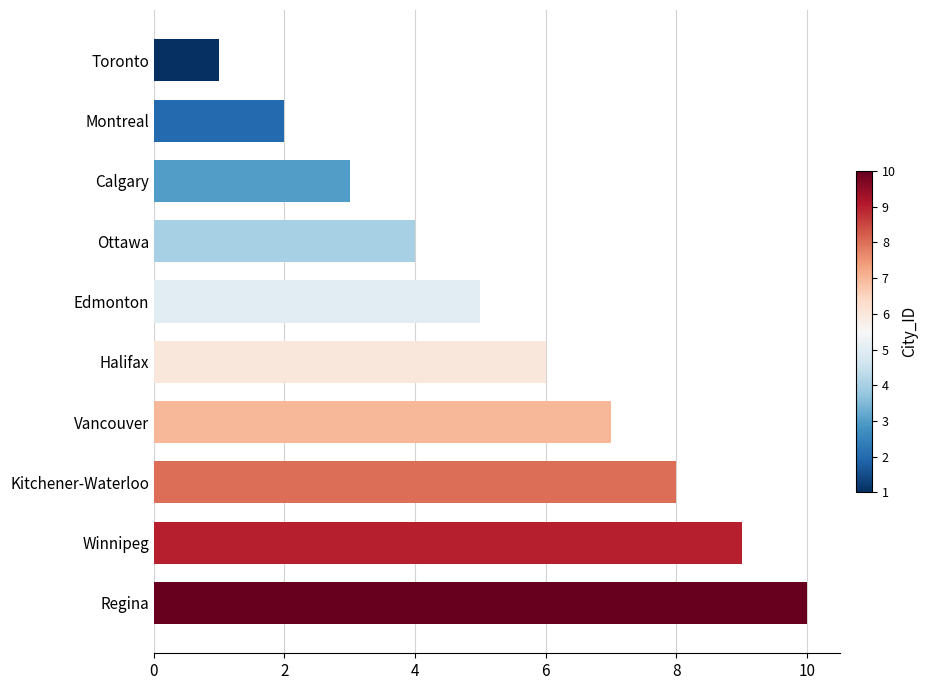

Rank the categories by value from highest to lowest.

Regina, Winnipeg, Kitchener-Waterloo, Vancouver, Halifax, Edmonton, Ottawa, Calgary, Montreal, Toronto